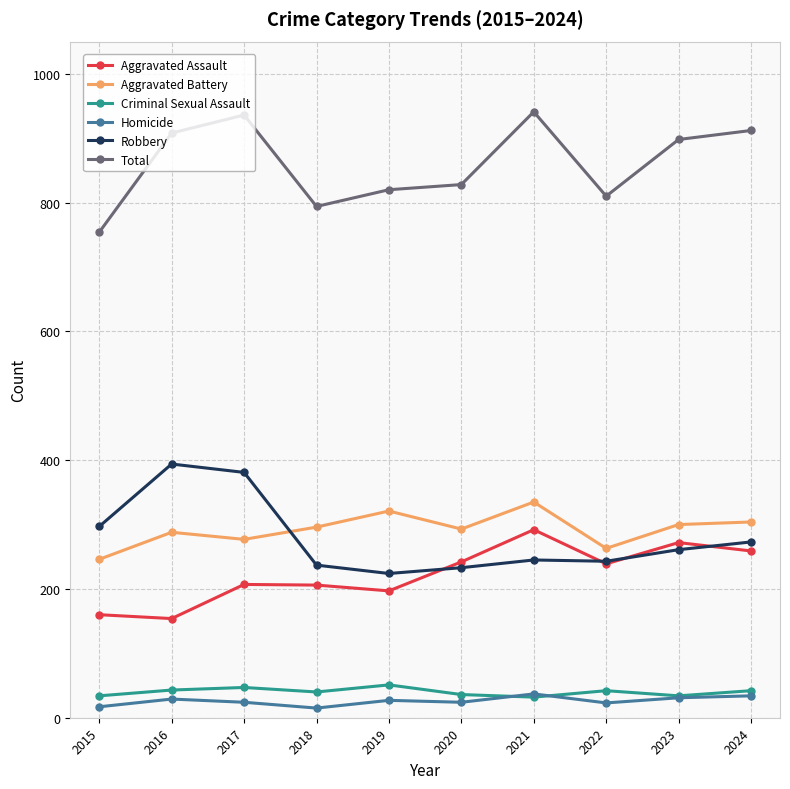

True or false: Total and Aggravated Battery cross at least once.

False